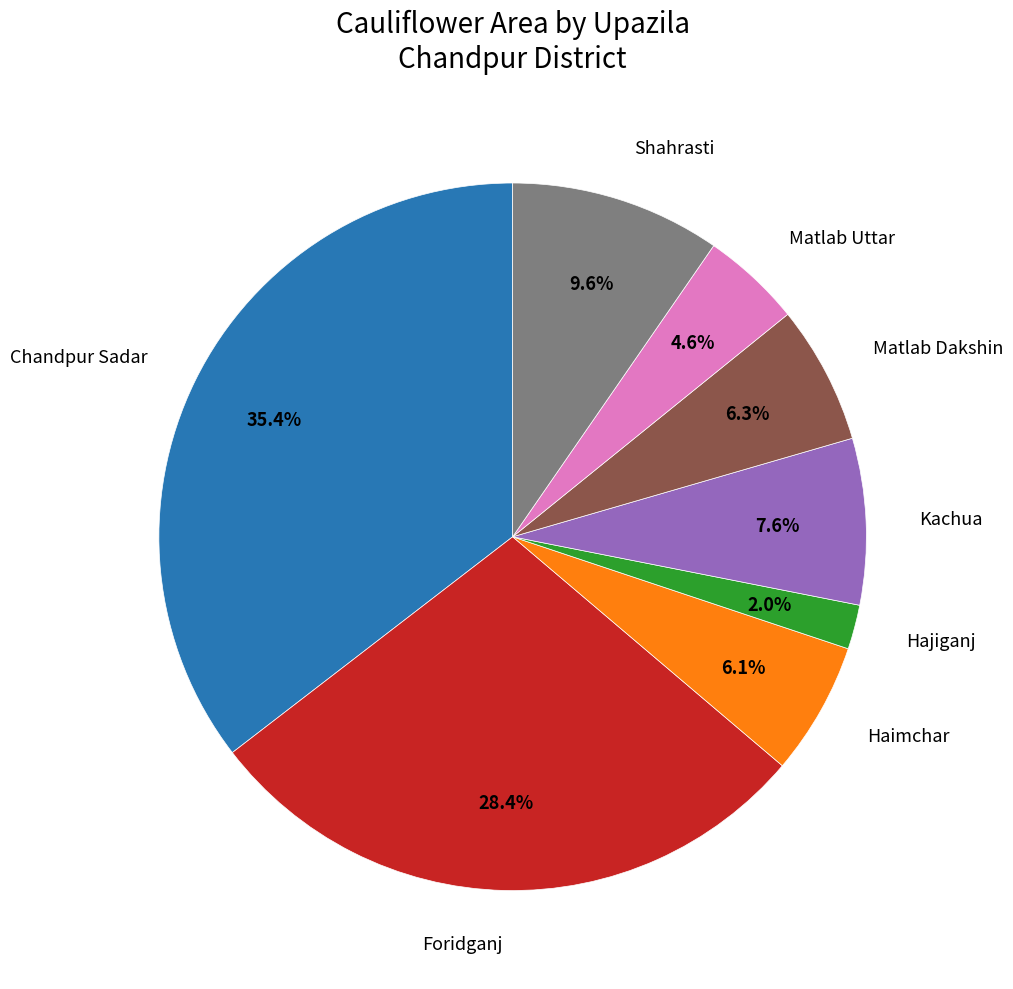

Do Matlab Dakshin and Chandpur Sadar together represent more than half of the pie?

No